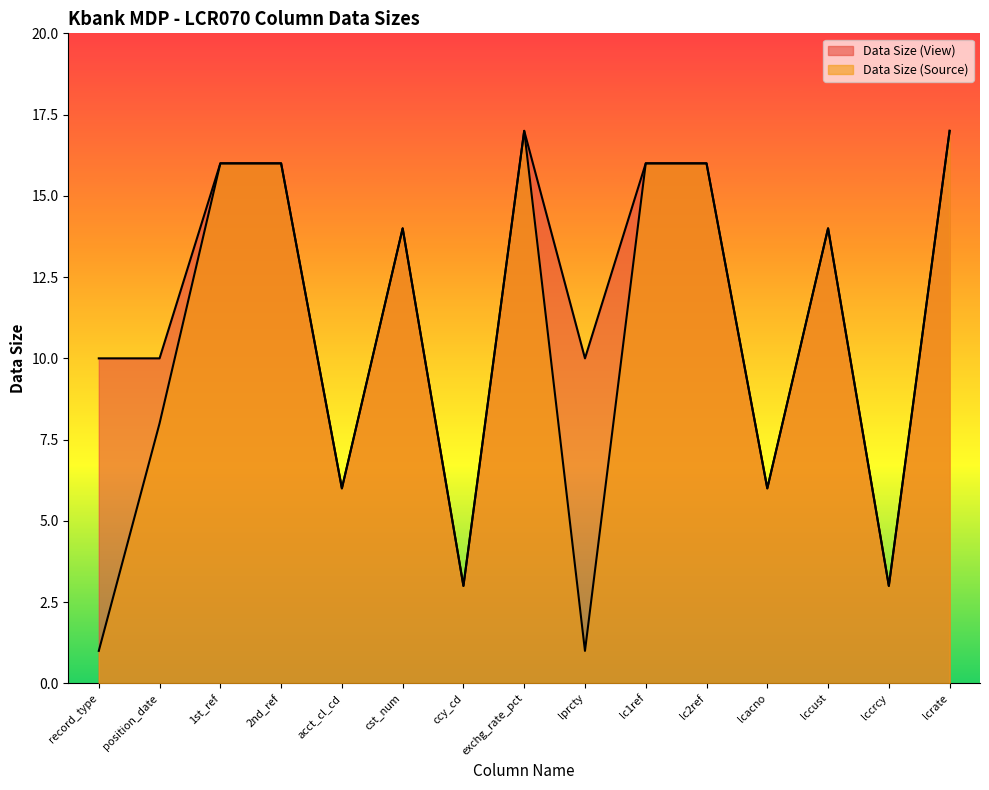

List the labels in order of Data Size (Source) value, smallest first.

record_type, lprcty, ccy_cd, lccrcy, acct_cl_cd, lcacno, position_date, cst_num, lccust, 1st_ref, 2nd_ref, lc1ref, lc2ref, exchg_rate_pct, lcrate